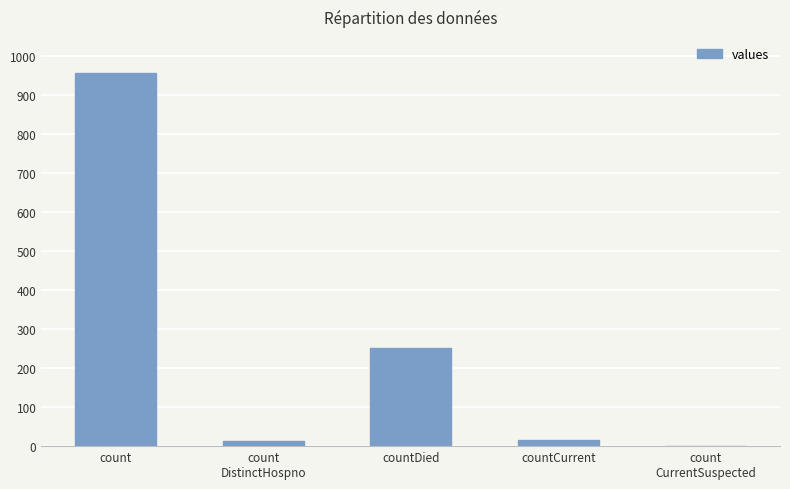

Which has a higher value, count or countDied?

count